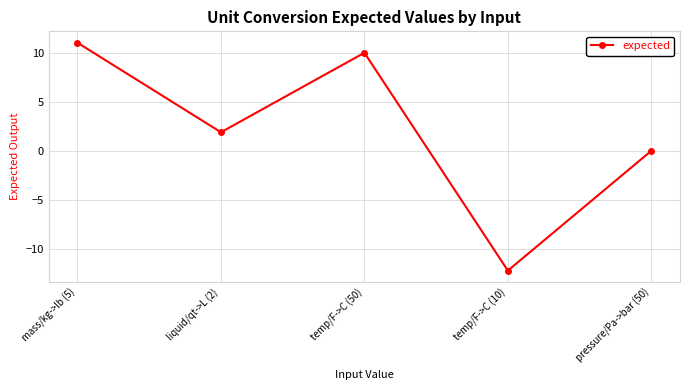

Is it true that the value at mass/kg->lb (5) is 2.5?

False